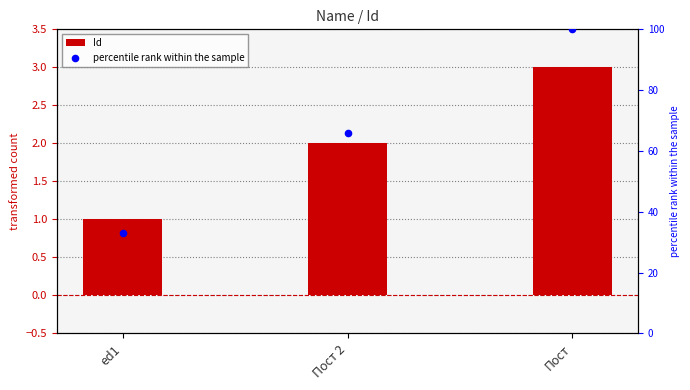

What is the total value across all series at Пост?

103